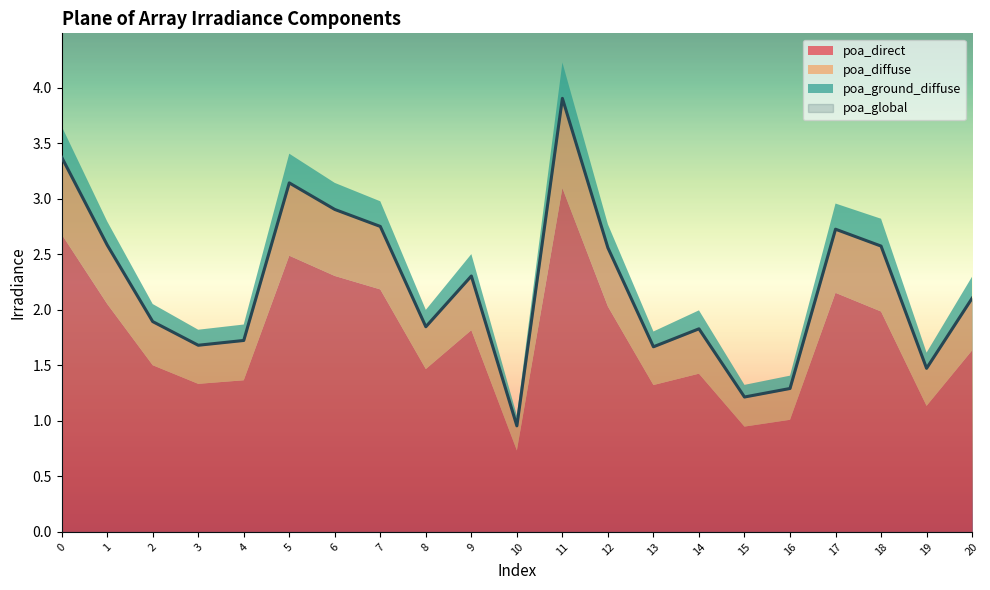

At which category does the chart reach its peak across all series?

11